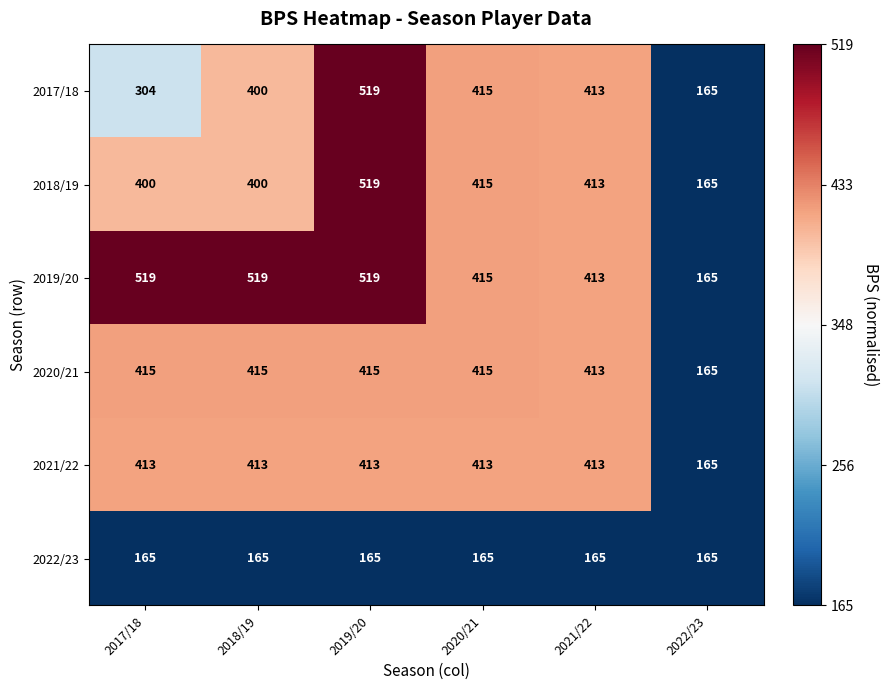

What is the average value of the 2022/23 series?

165